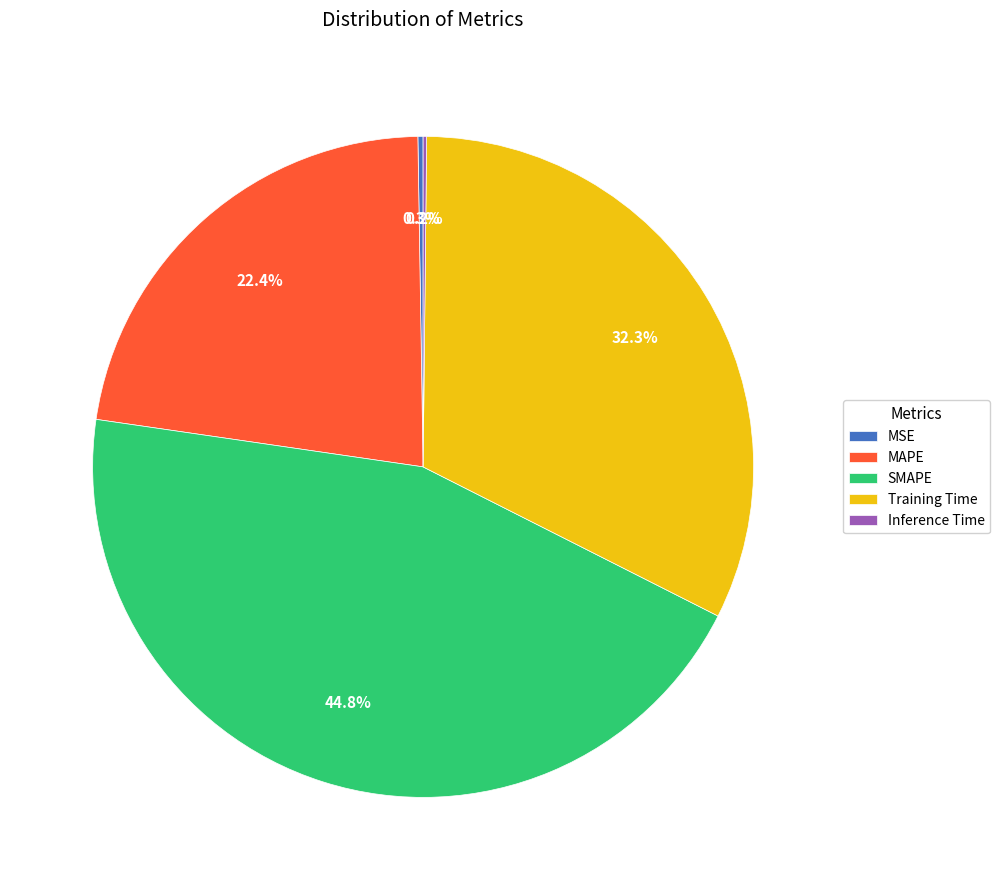

Is it true that MAPE is 35% of the pie?

False